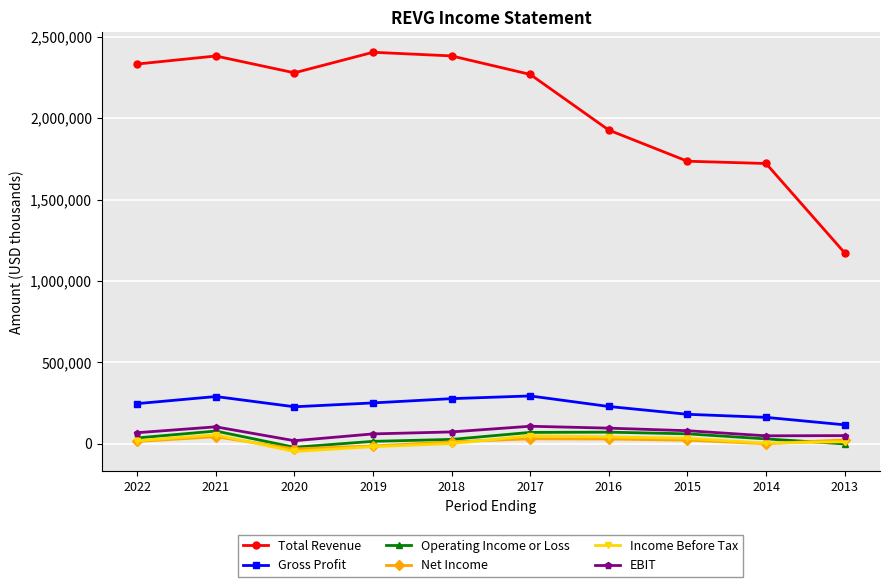

What is the value of the Gross Profit point at the 5th from the left?

278000